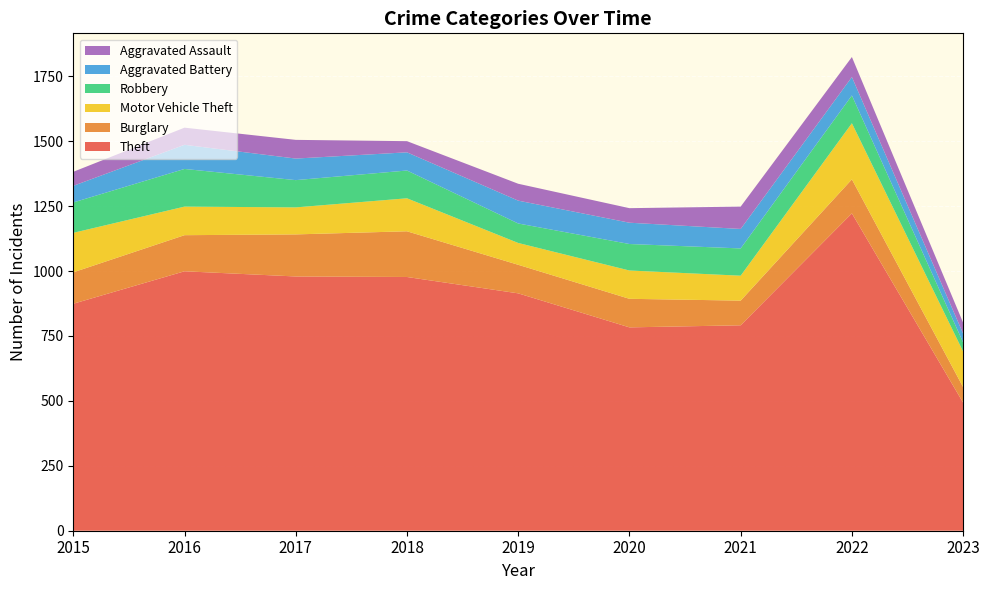

Reading right to left, extract all data points from this chart.

Theft: 2023=493	2022=1222	2021=791	2020=783	2019=914	2018=977	2017=979	2016=999	2015=874
Burglary: 2023=60	2022=131	2021=95	2020=110	2019=110	2018=176	2017=162	2016=139	2015=121
Motor Vehicle Theft: 2023=137	2022=216	2021=96	2020=109	2019=84	2018=127	2017=104	2016=110	2015=152
Robbery: 2023=35	2022=107	2021=105	2020=102	2019=75	2018=107	2017=105	2016=145	2015=117
Aggravated Battery: 2023=34	2022=71	2021=75	2020=82	2019=88	2018=70	2017=83	2016=93	2015=64
Aggravated Assault: 2023=42	2022=77	2021=86	2020=56	2019=65	2018=43	2017=72	2016=66	2015=54